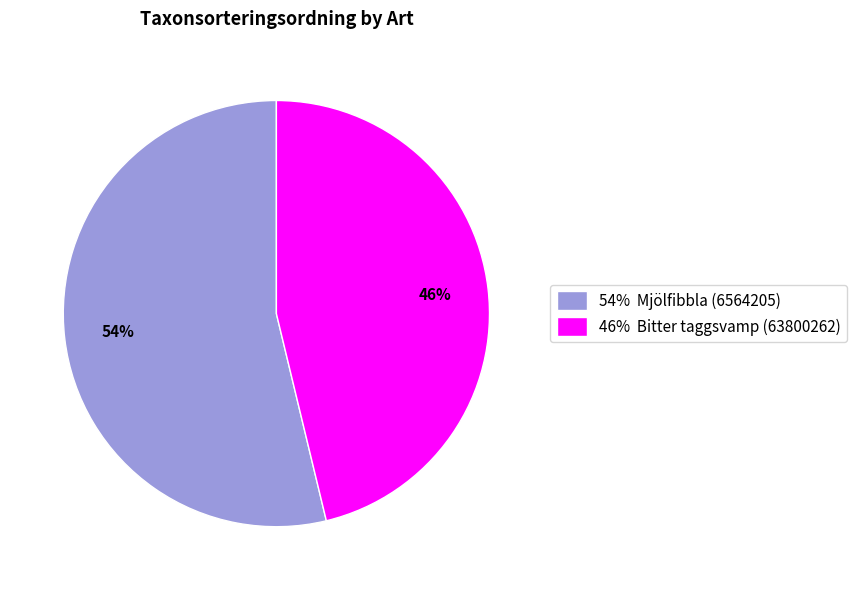

What percentage is the 46% Bitter taggsvamp (63800262) slice, to the nearest percent?

46%